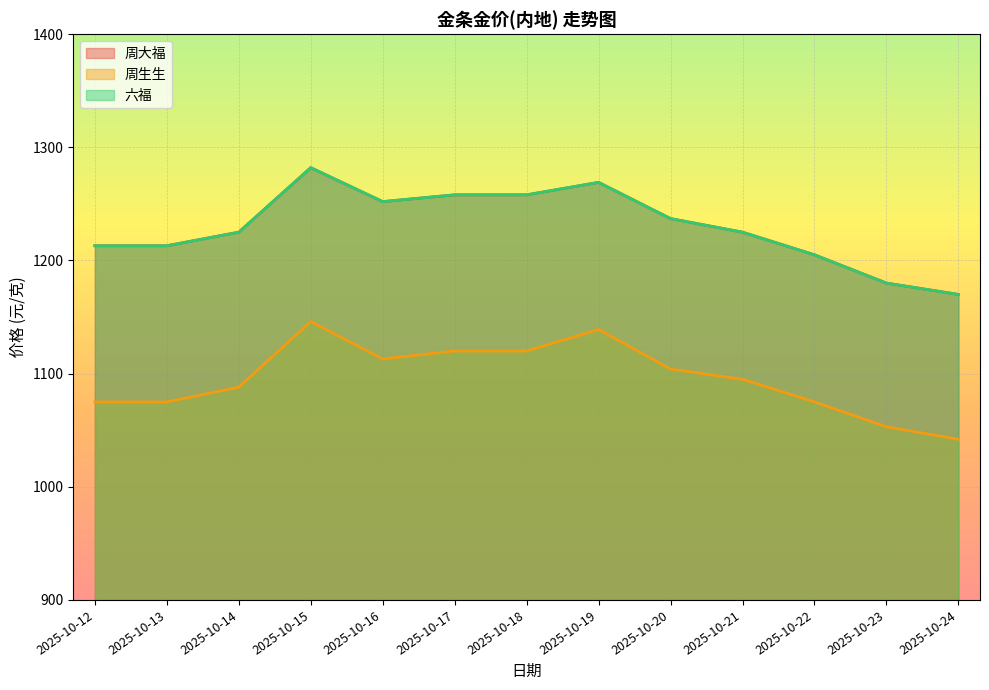

Which category has the highest value in the 周大福 series?

2025-10-15